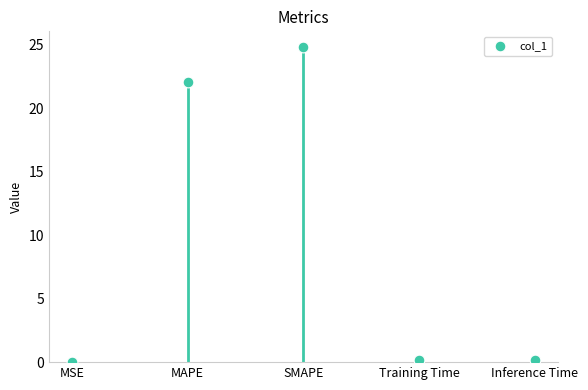

What is the change in value from SMAPE to Inference Time?

-24.6